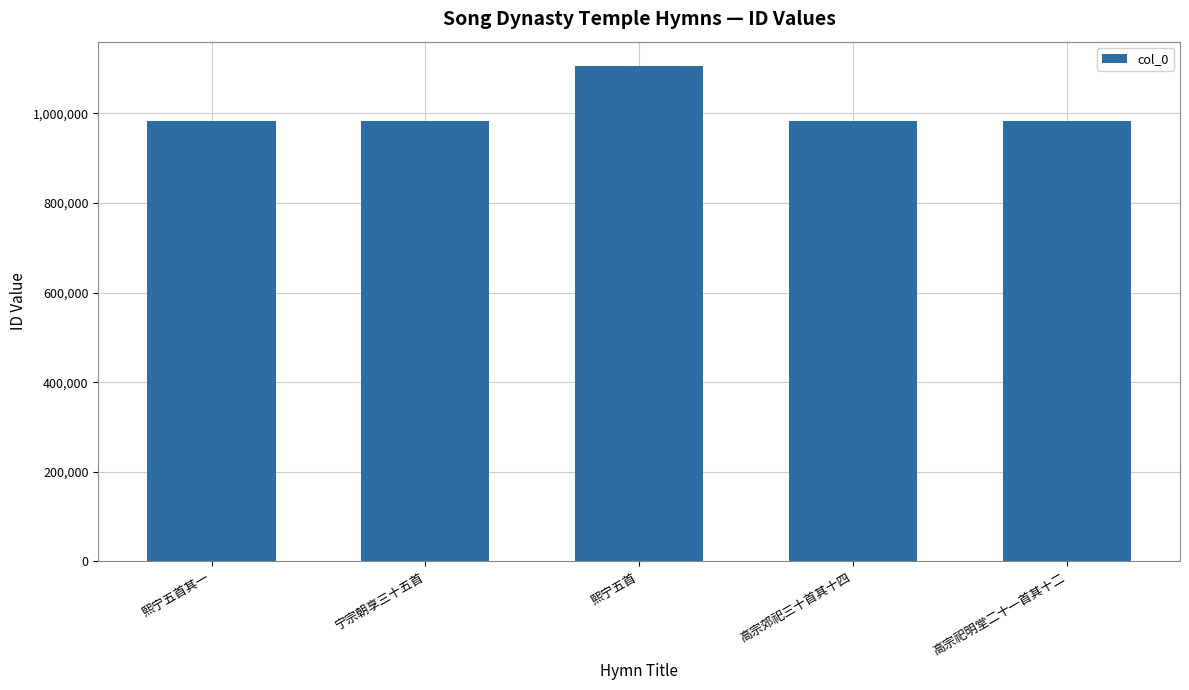

Which has a higher value, 高宗郊祀三十首其十四 or 熙宁五首?

熙宁五首